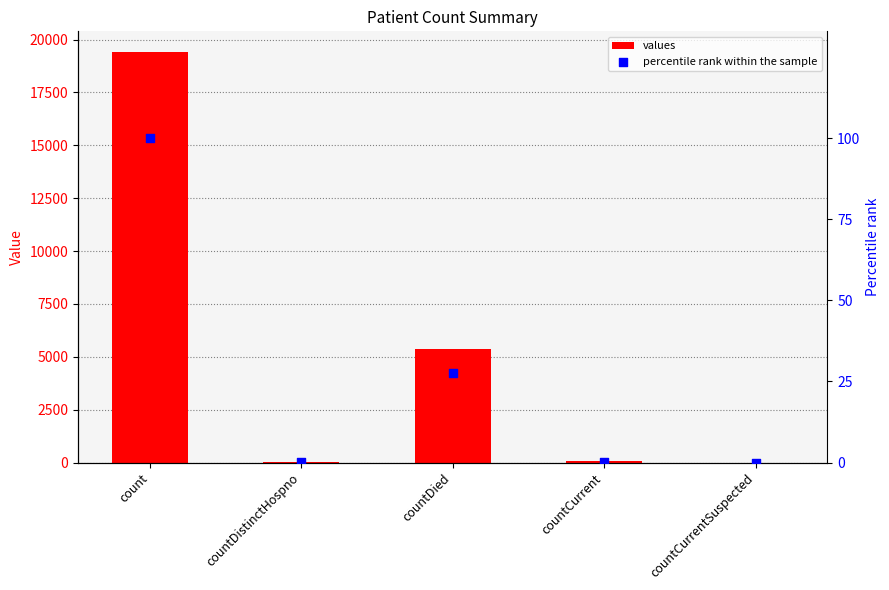

Which series contains the highest Y value?

values